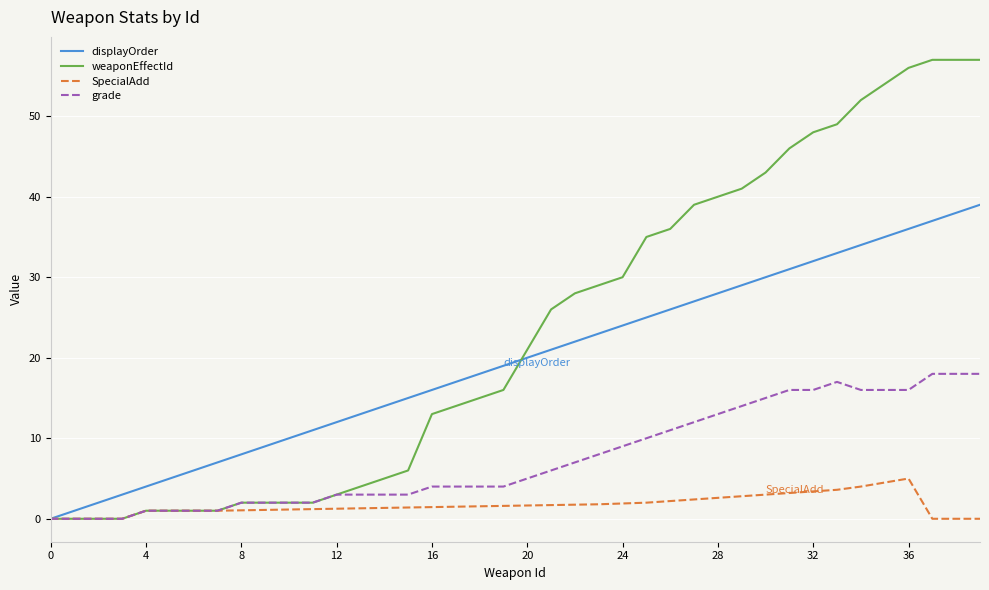

Does the chart display data point markers on the line(s)?

No